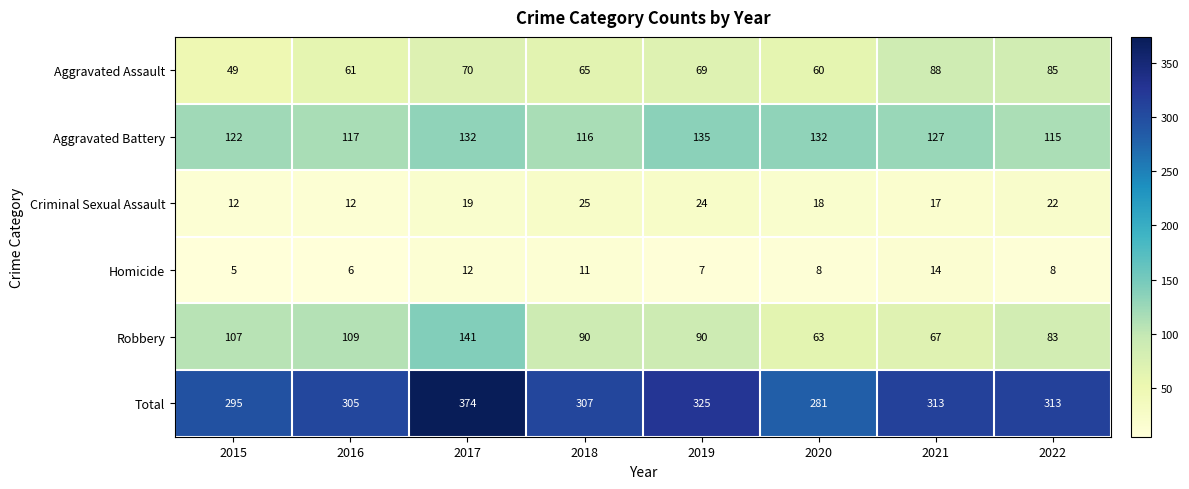

What is the approximate value of Robbery at 2022, to the nearest 10?

80